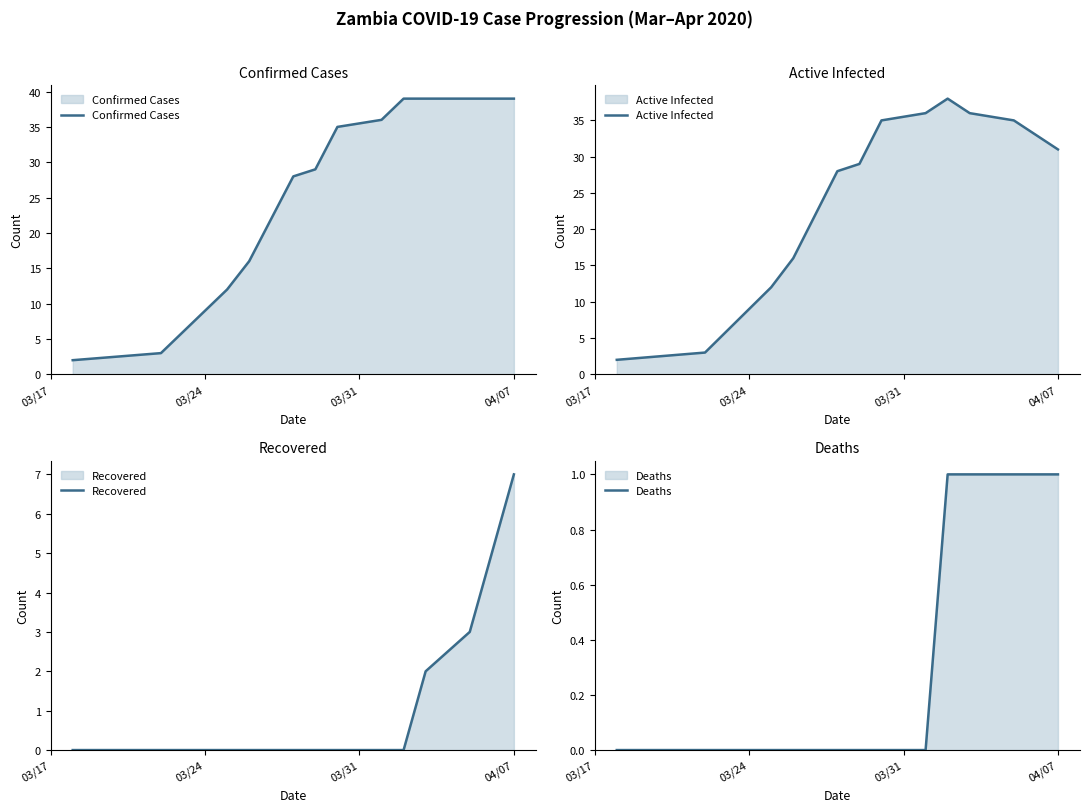

True or false: Active Infected has more than 0 points higher than both neighbors.

True